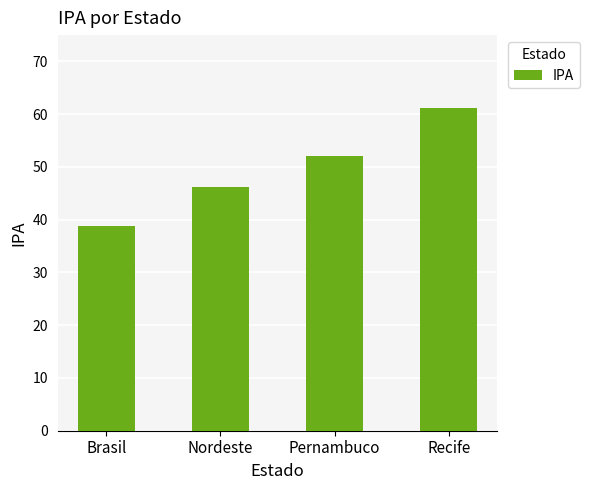

Rank the categories by value from lowest to highest.

Brasil, Nordeste, Pernambuco, Recife